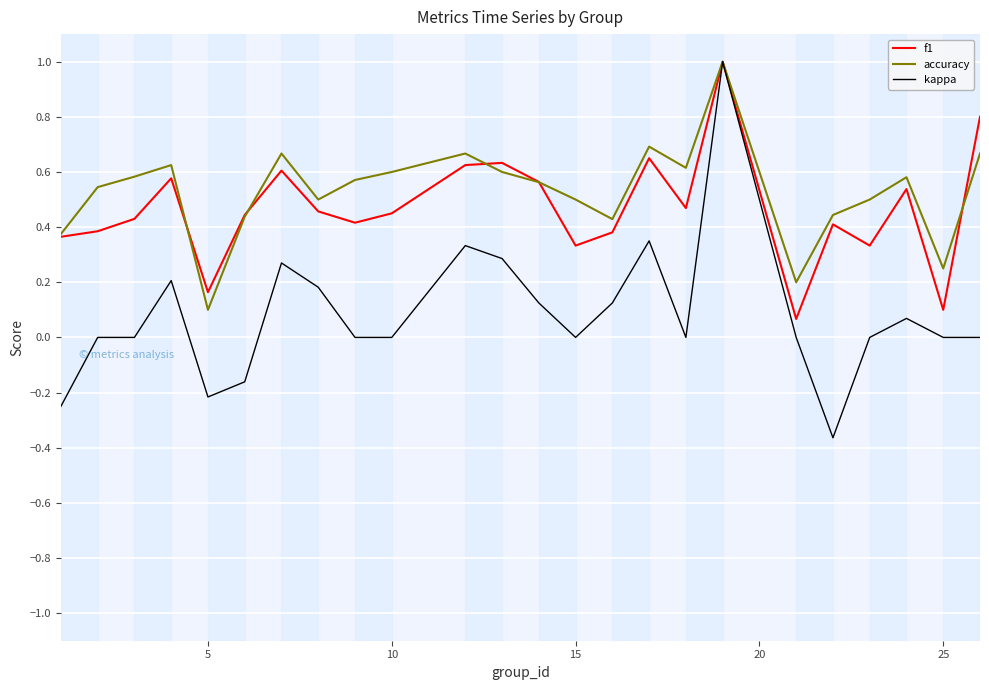

At how many categories does at least one series exceed 0?

24